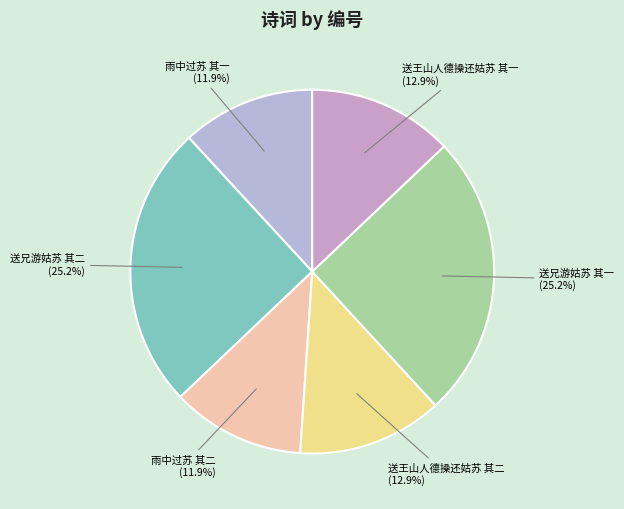

Count the number of slices in the pie.

6